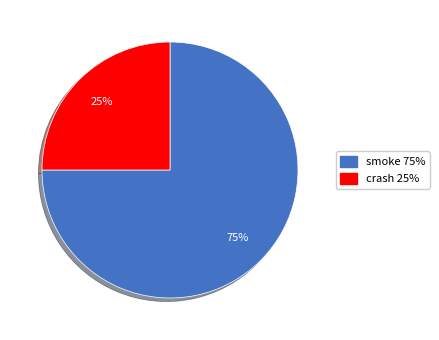

Does smoke represent more than half of the total?

Yes